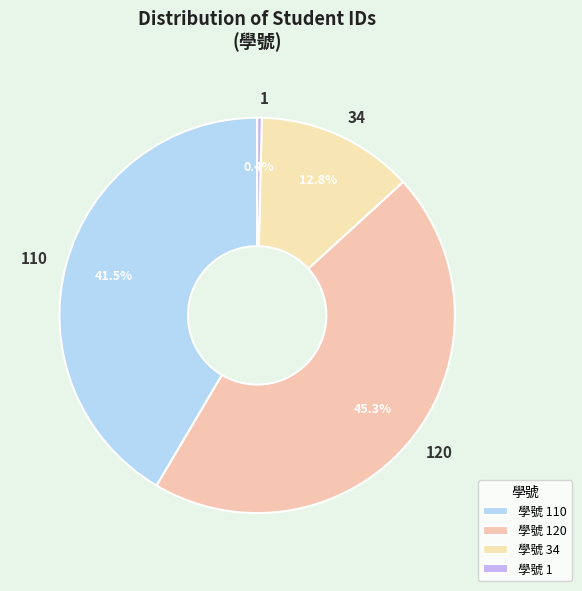

How many slices are in this pie chart?

4